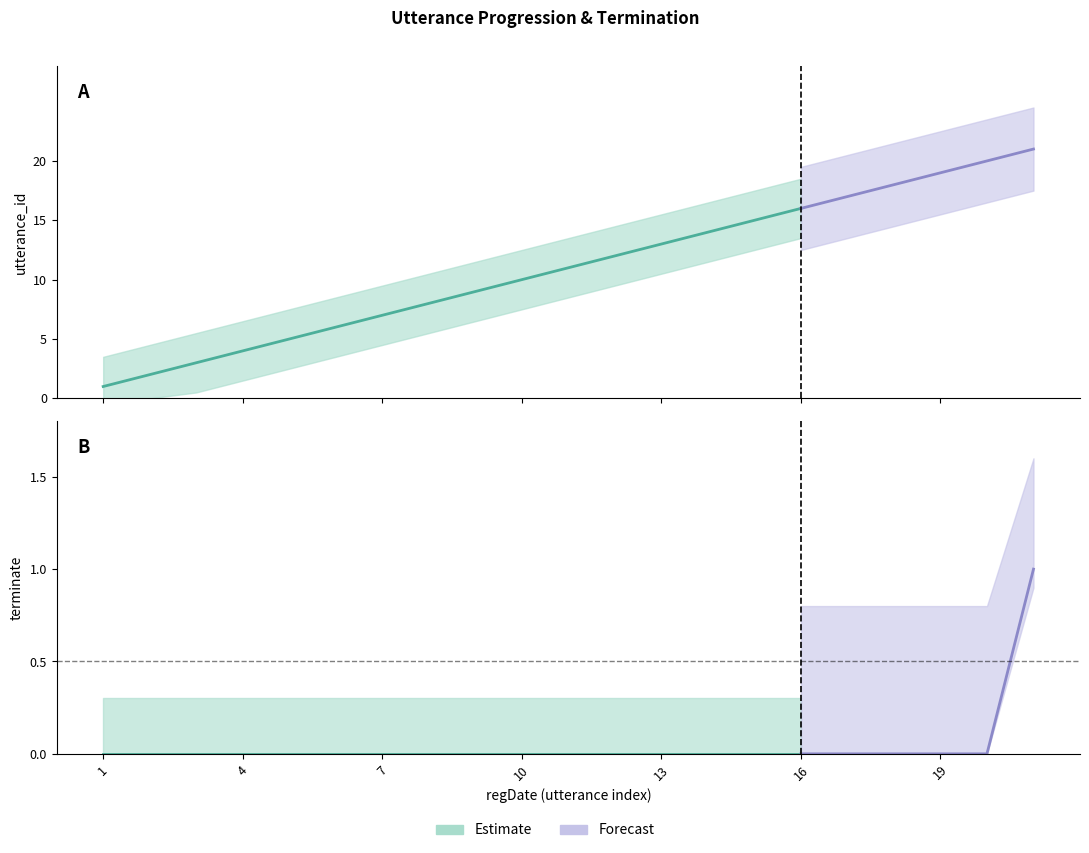

Rank the series by their maximum value, from highest to lowest.

utterance_id, terminate